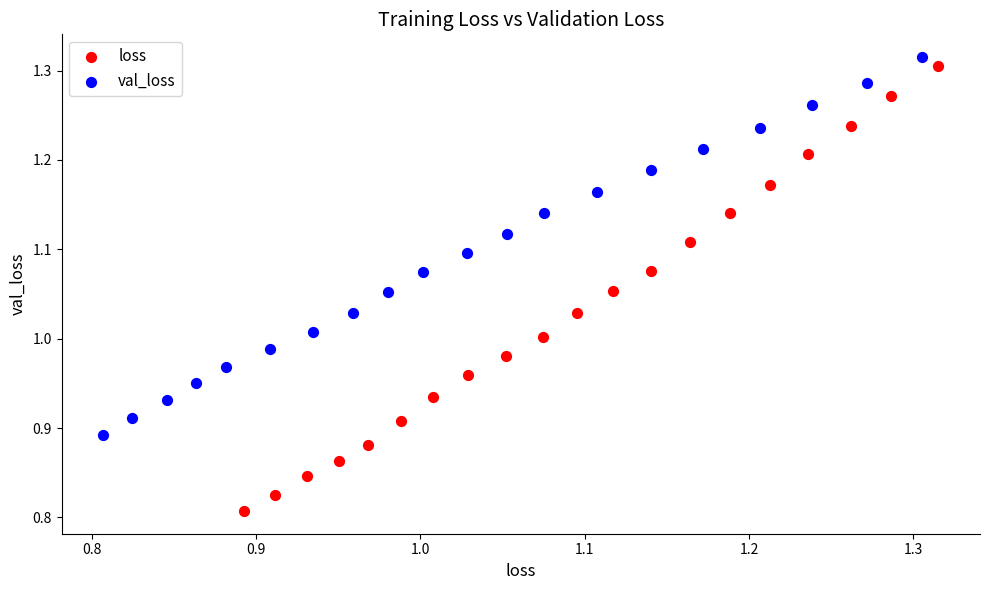

Which series reaches the minimum Y coordinate?

loss